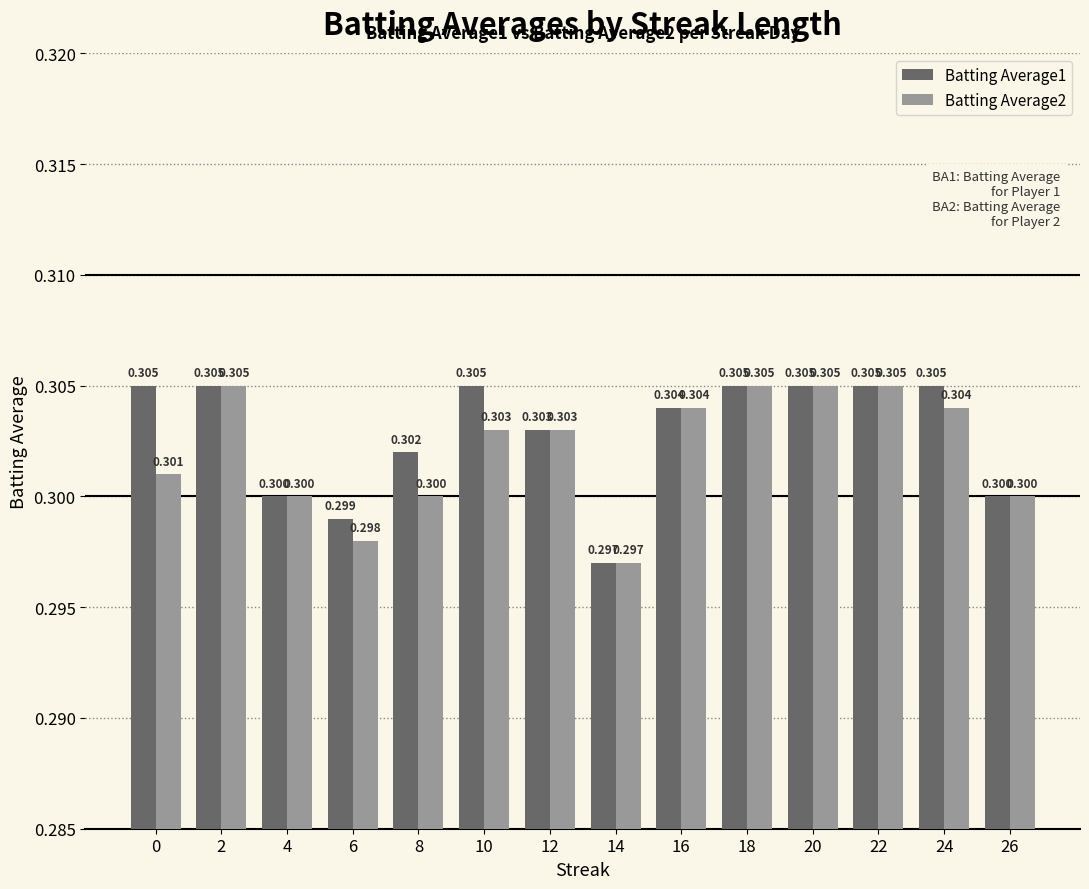

Reading left to right, list all the values displayed in this chart.

Batting Average1: 0.3	0.3	0.3	0.3	0.3	0.3	0.3	0.3	0.3	0.3	0.3	0.3	0.3	0.3
Batting Average2: 0.3	0.3	0.3	0.3	0.3	0.3	0.3	0.3	0.3	0.3	0.3	0.3	0.3	0.3